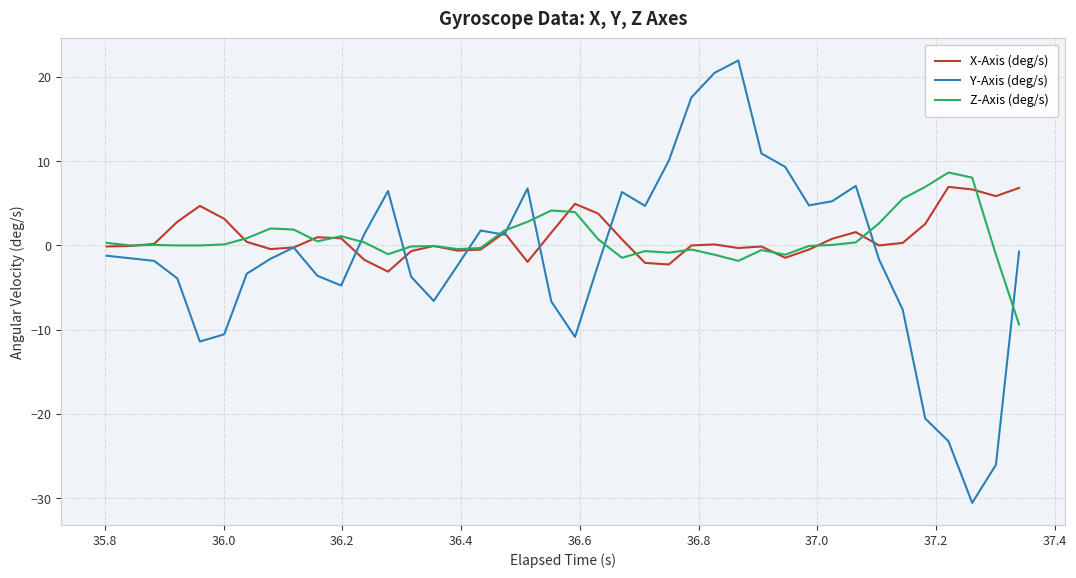

What are all the series names shown in the legend?

X-Axis (deg/s), Y-Axis (deg/s), Z-Axis (deg/s)